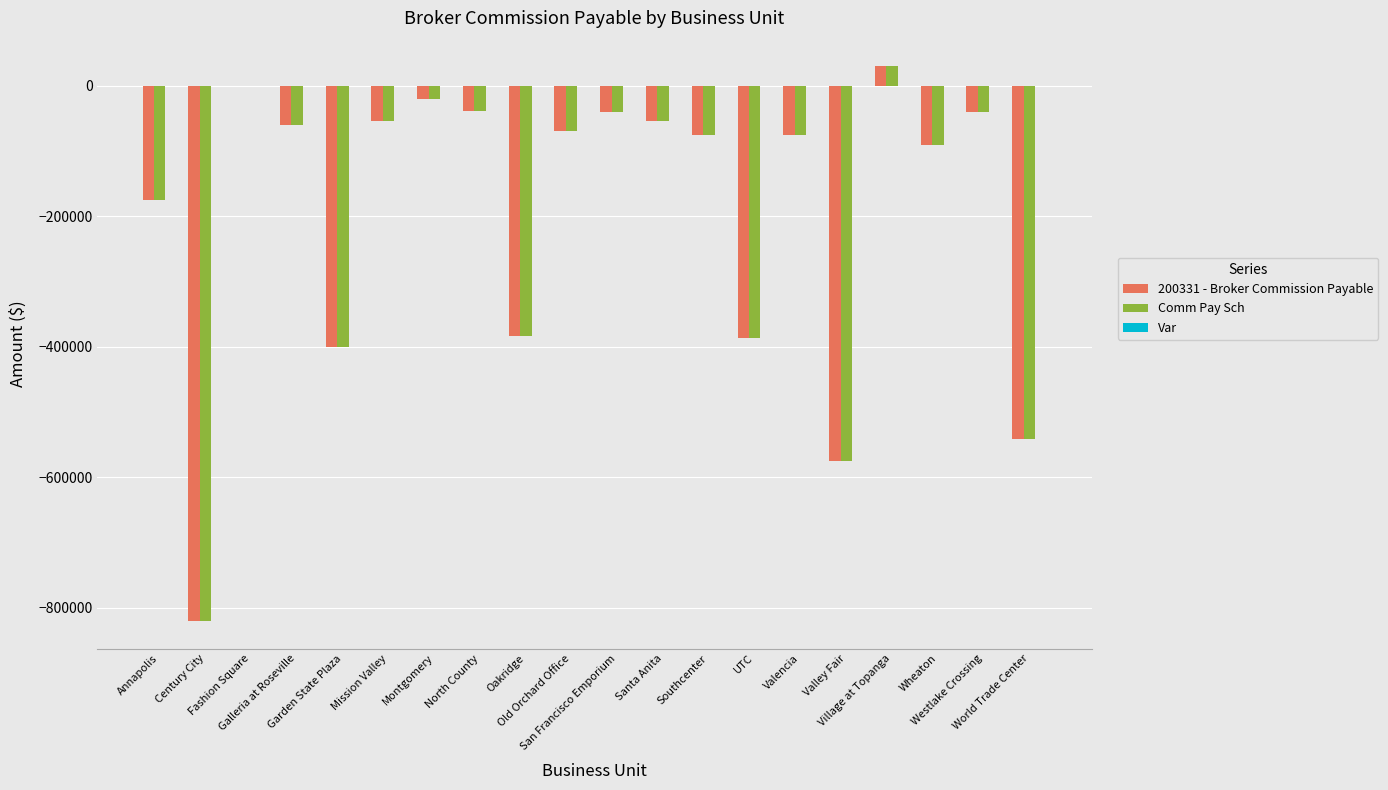

Which category has the highest value across all series?

Village at Topanga